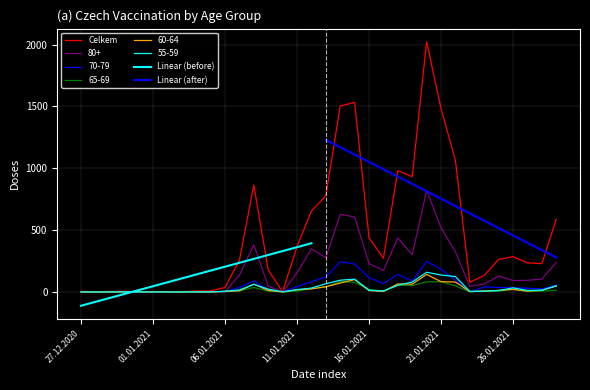

Where is the first local maximum for 80+?

03.01.2021